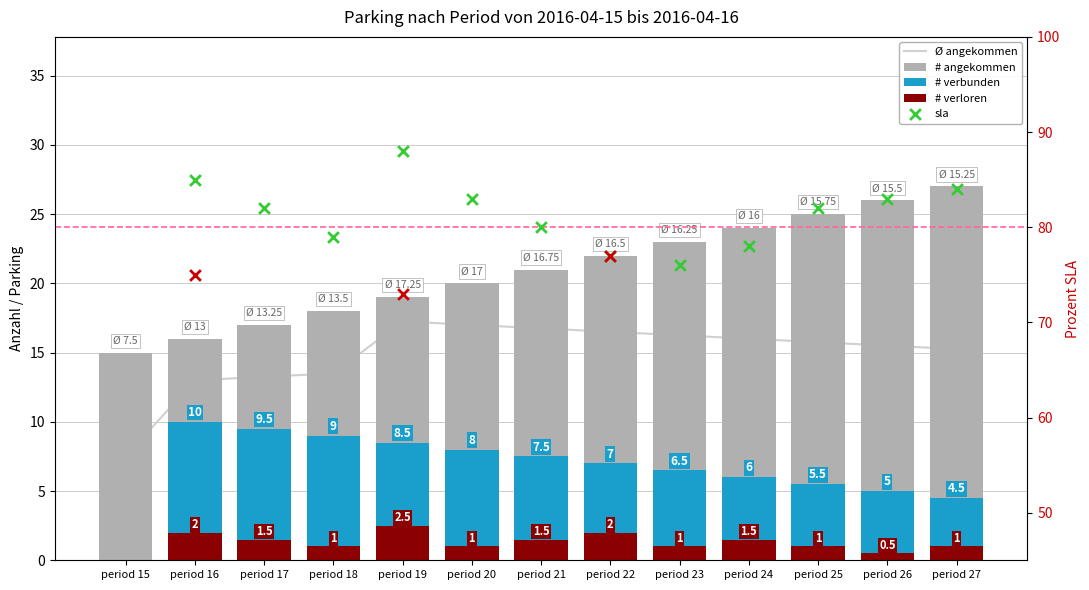

Which series has the largest Y range (max minus min)?

# angekommen